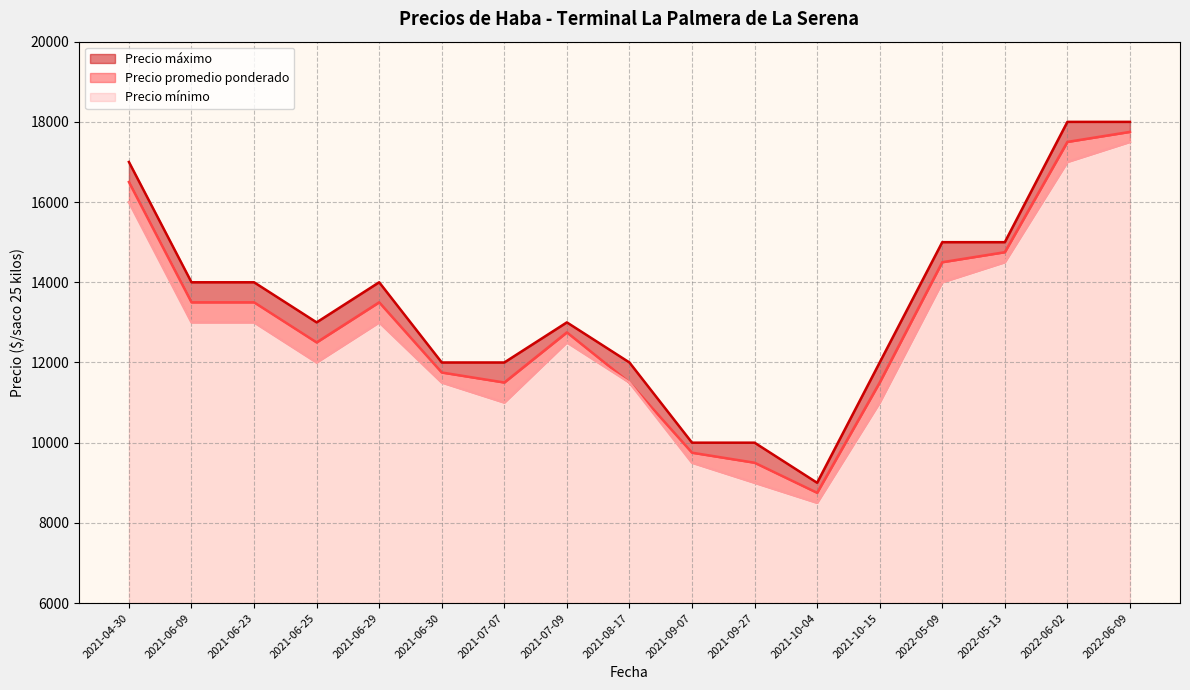

How many distinct data groups are displayed?

3